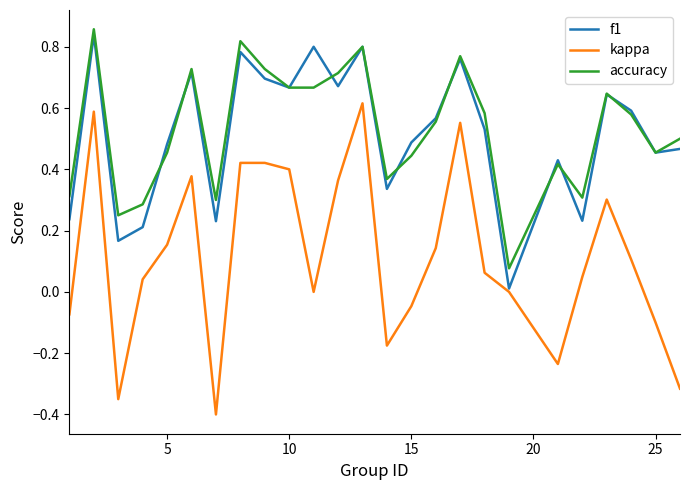

Which series has the widest spread of values?

kappa